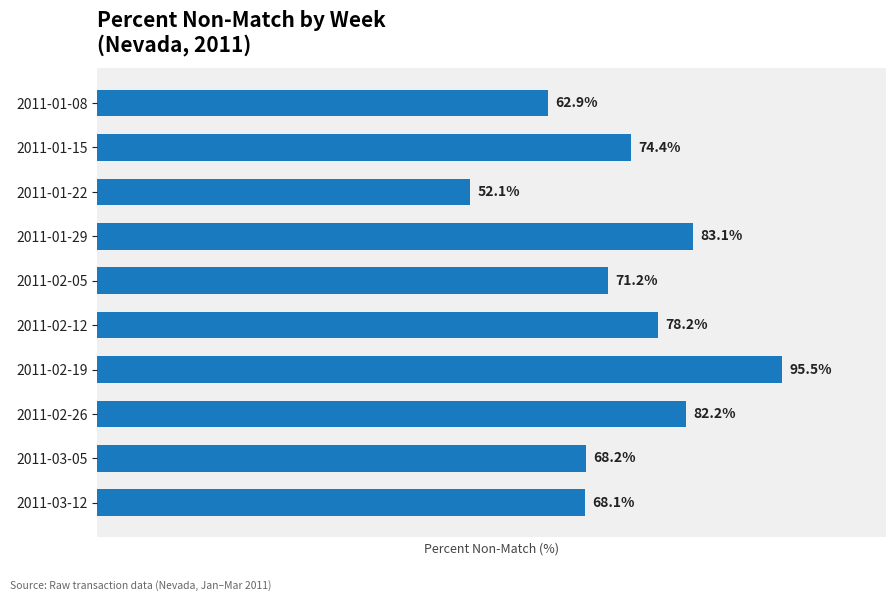

Which label corresponds to the largest value in the chart?

2011-02-19